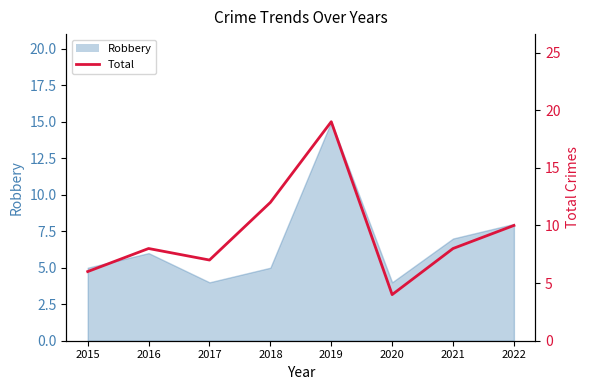

How many data points are above 8?

3